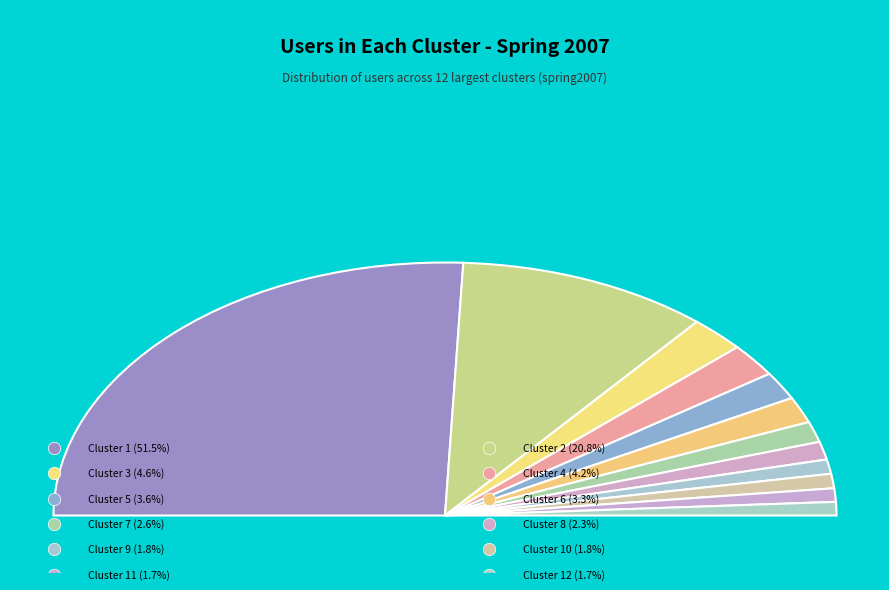

Which slice is the smallest?

Cluster 11